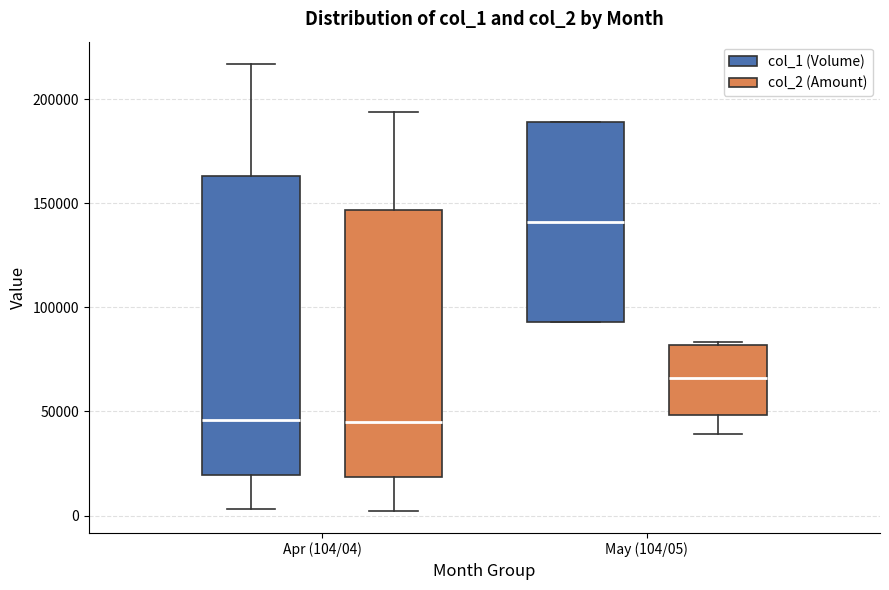

Reading left to right, transcribe this box plot: for each box, give where its median line is, the range the box spans, and where its two whiskers end, as read against the y-axis. The values are not printed on the chart, so give them approximately, as read against the axis.

Apr (104/04) (col_1 (Volume)): median 45000, box 20000 to 165000, whiskers 5000 to 215000
Apr (104/04) (col_2 (Amount)): median 45000, box 20000 to 145000, whiskers 0 to 195000
May (104/05) (col_1 (Volume)): median 140000, box 95000 to 190000, whiskers 95000 to 190000
May (104/05) (col_2 (Amount)): median 65000, box 50000 to 80000, whiskers 40000 to 85000